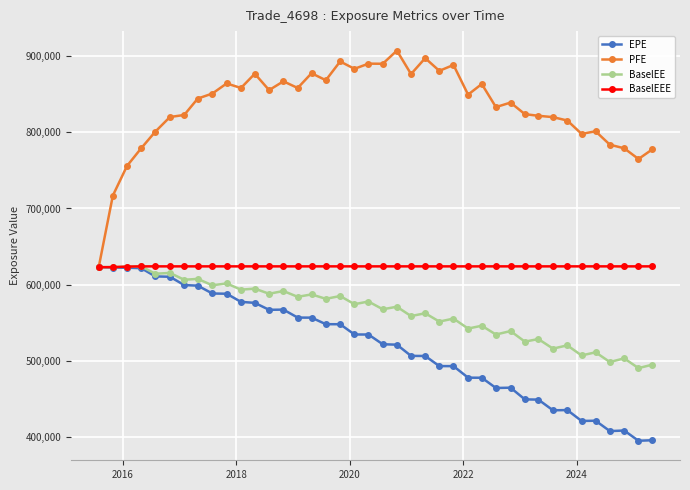

Which series has the largest range (max minus min)?

PFE